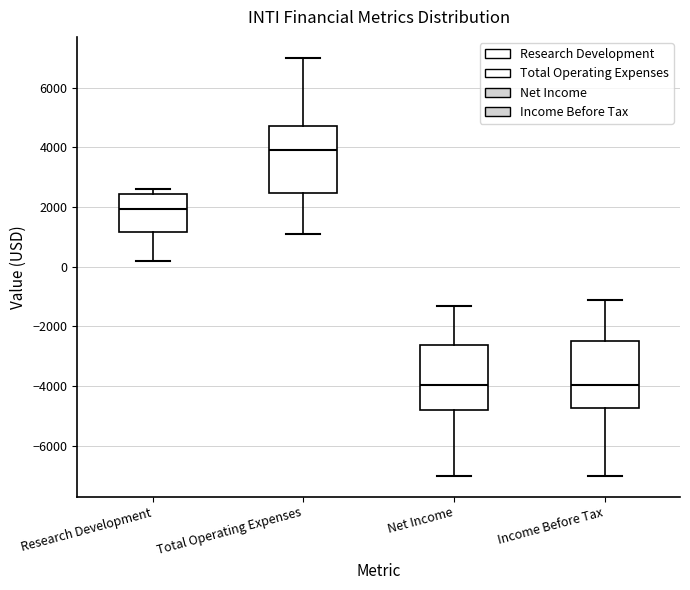

Reading left to right, transcribe this box plot: for each box, give where its median line is, the range the box spans, and where its two whiskers end, as read against the y-axis. The values are not printed on the chart, so give them approximately, as read against the axis.

Research Development: median 2000, box 1200 to 2400, whiskers 200 to 2600
Total Operating Expenses: median 4000, box 2400 to 4800, whiskers 1200 to 7000
Net Income: median -4000, box -4800 to -2600, whiskers -7000 to -1200
Income Before Tax: median -4000, box -4800 to -2400, whiskers -7000 to -1000